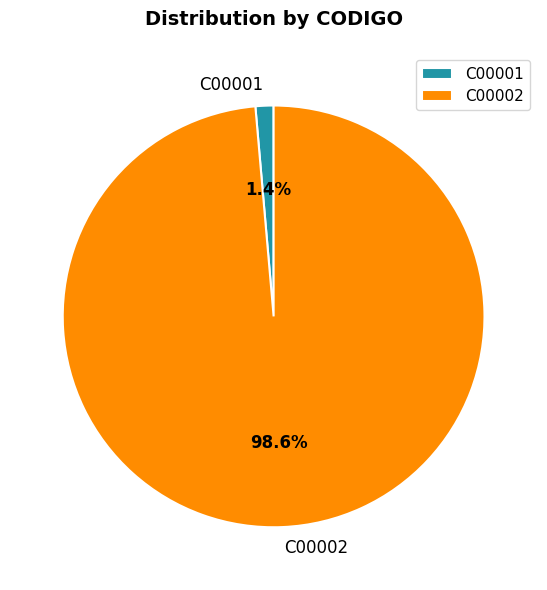

How many segments does this pie chart have?

2